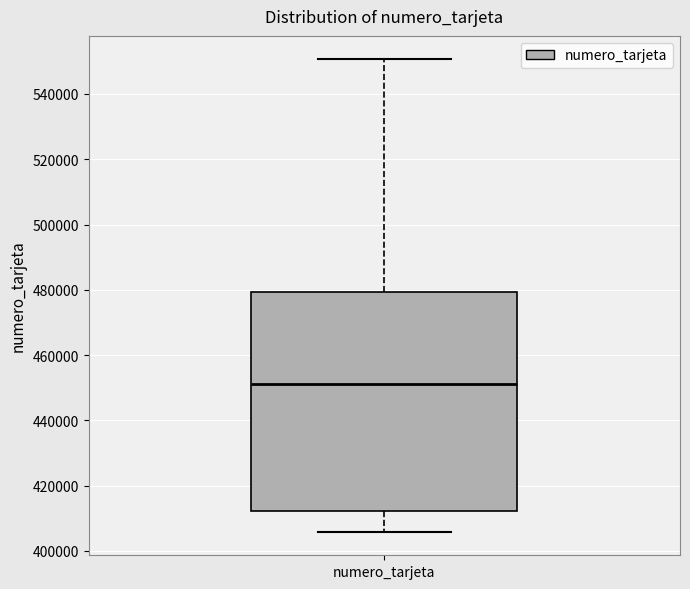

Transcribe this box plot: give where the median line is, the range the box spans, and where the two whiskers end, as read against the y-axis. The values are not printed on the chart, so give them approximately, as read against the axis.

median 452000, box 412000 to 480000, whiskers 406000 to 550000